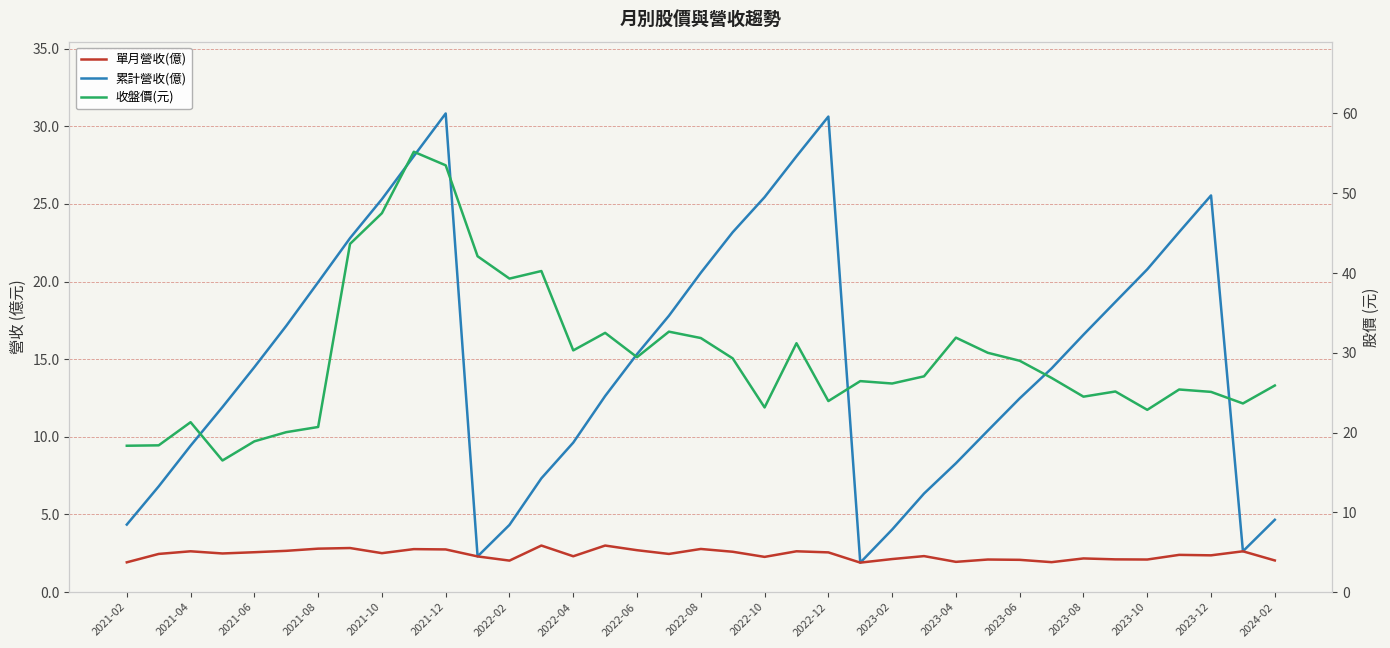

How many values in the 單月營收(億) series are below 2?

4